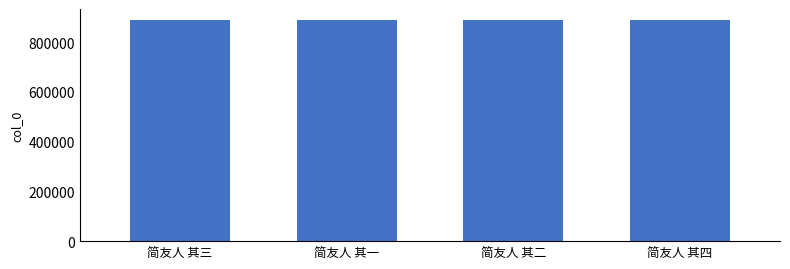

Is it true that the value at 简友人 其四 is 335317?

False